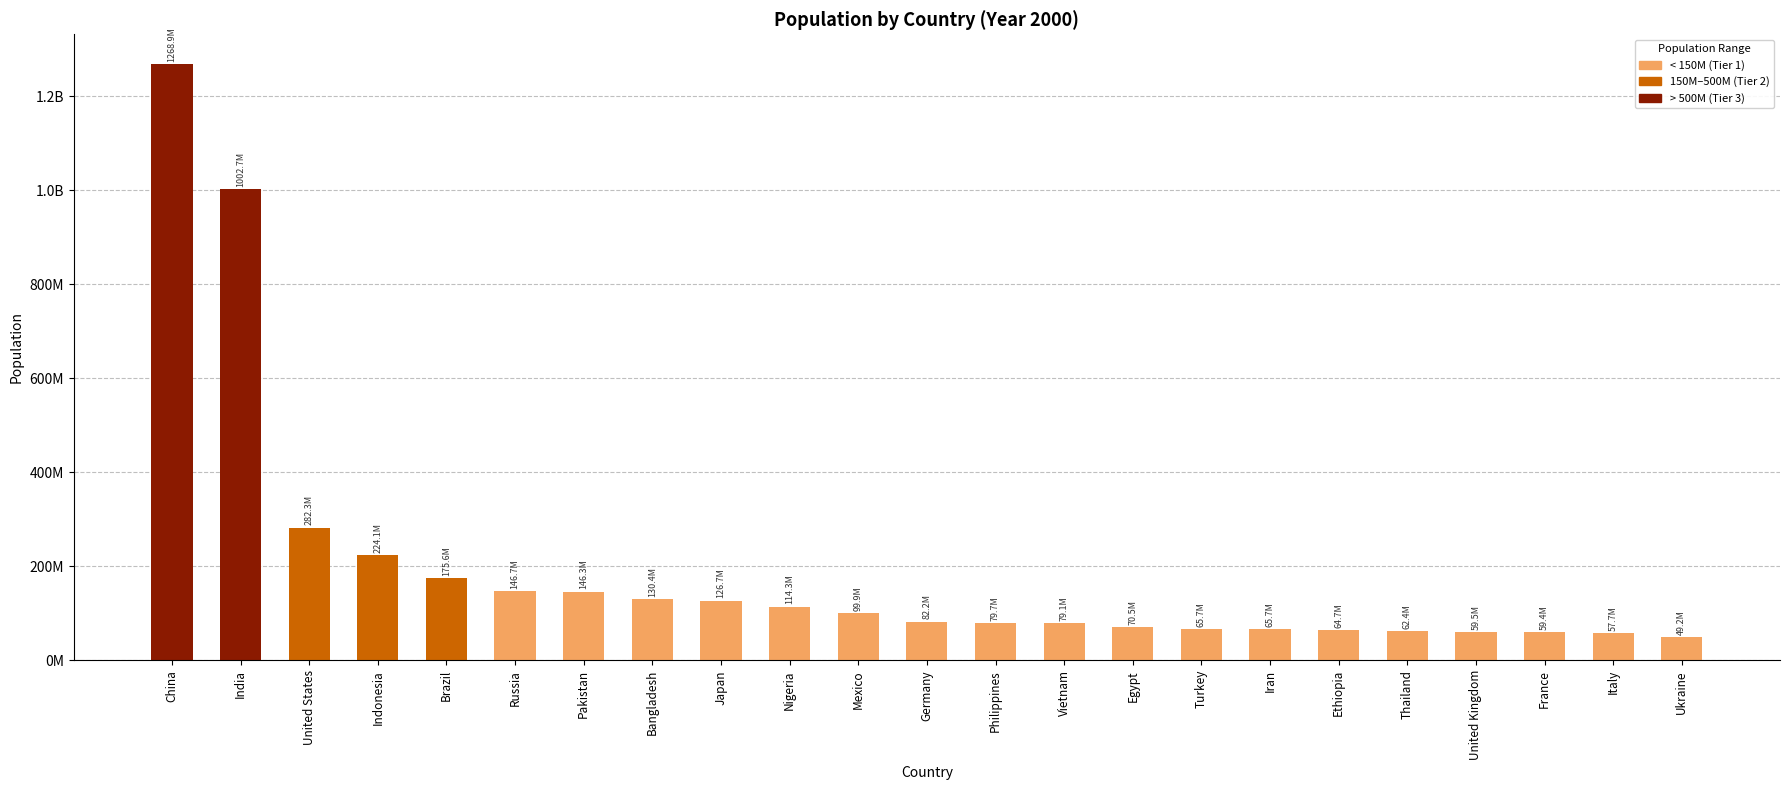

Are the bars horizontal?

No